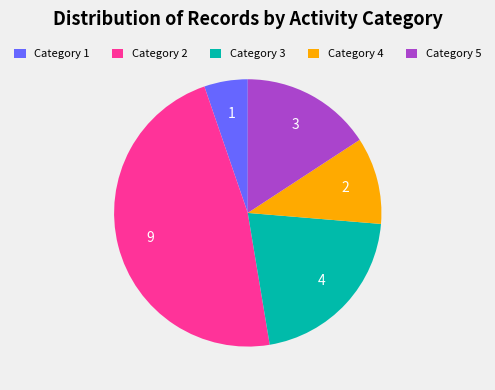

Which slice is the largest?

Category 2